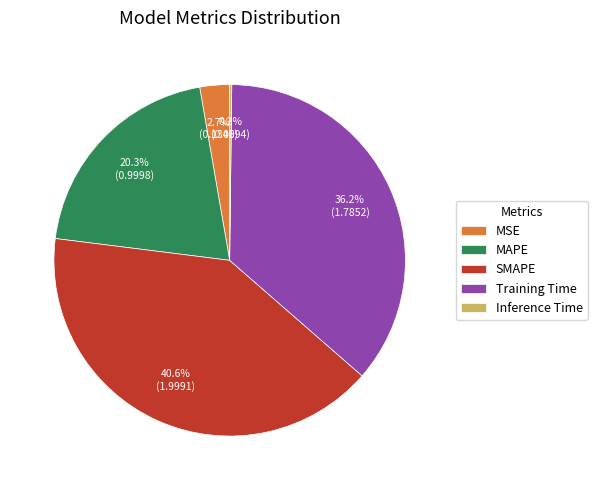

What percentage is NOT represented by Training Time?

63.8%